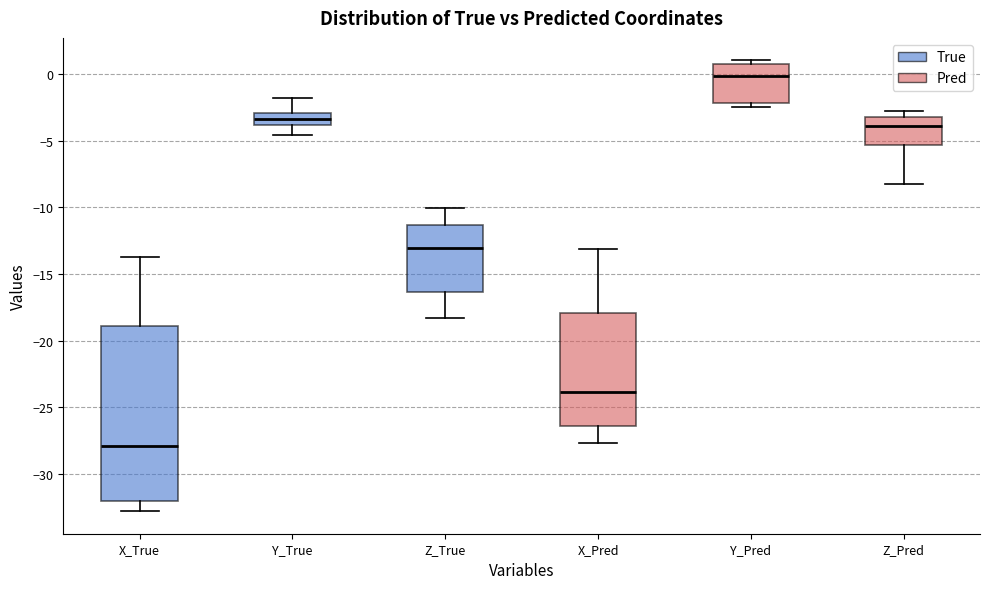

Where is the upper edge of the box for X_True on the y-axis? The values are not printed on the chart, so give them approximately, as read against the axis.

-19.0